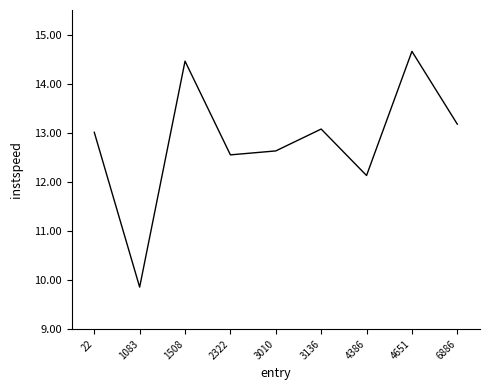

Approximately how many times larger is the value at 22 compared to 6886?

1.0